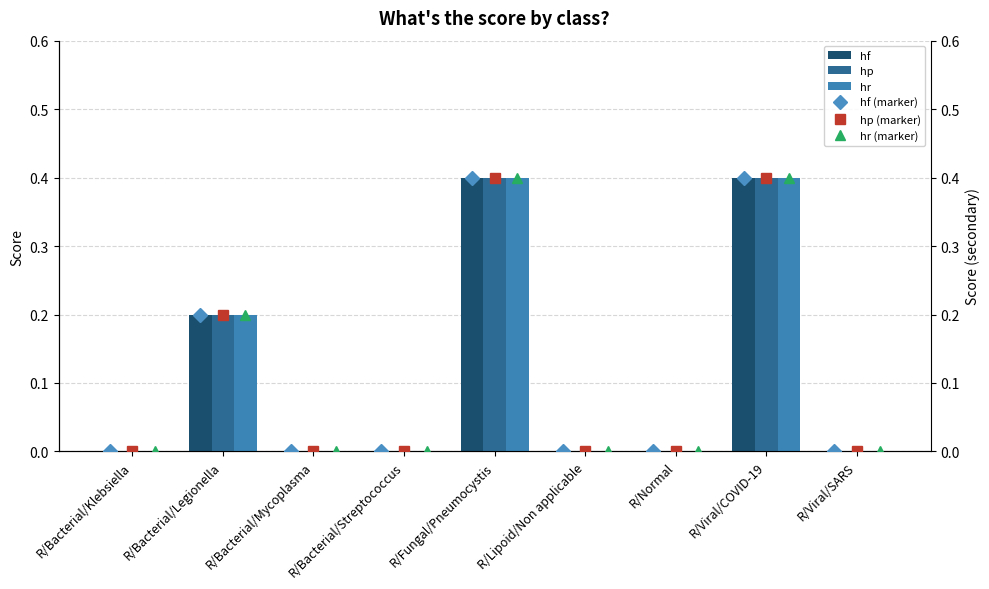

How many positive values does the hr series have?

3